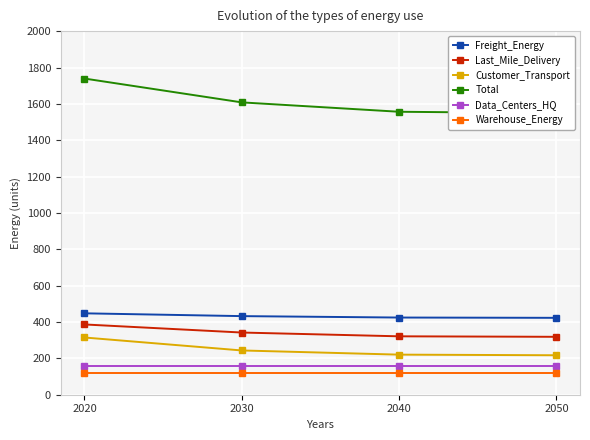

What is the average value of the Data_Centers_HQ series?

157.7